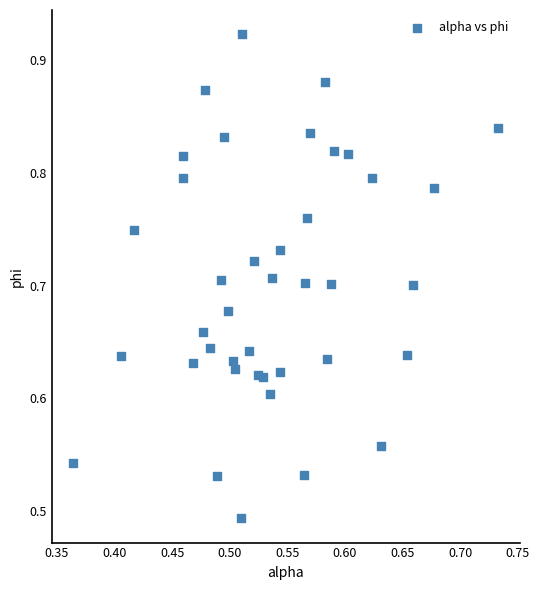

What is the range of Y values (max minus min)?

0.4